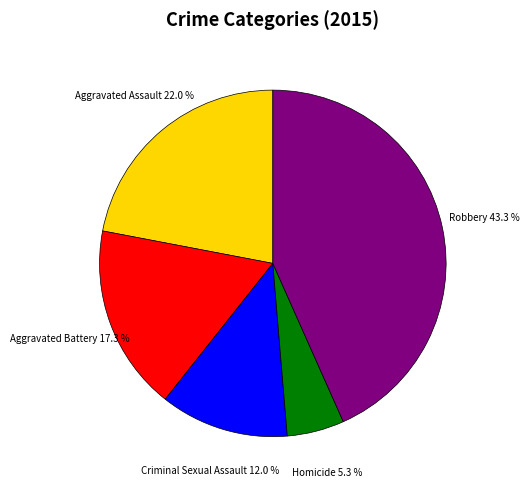

Do Robbery and Homicide together represent more than half of the pie?

No